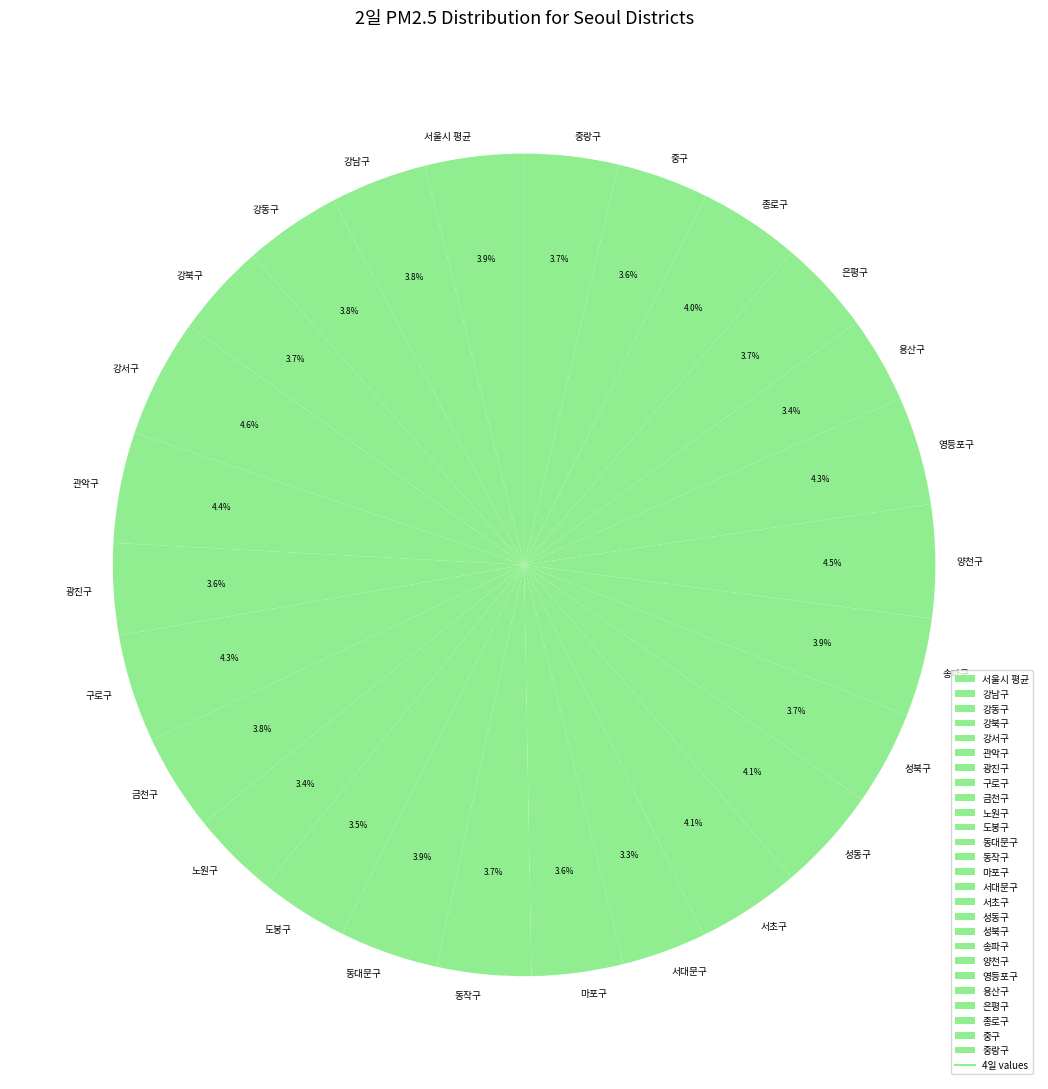

Count the number of slices in the pie.

26